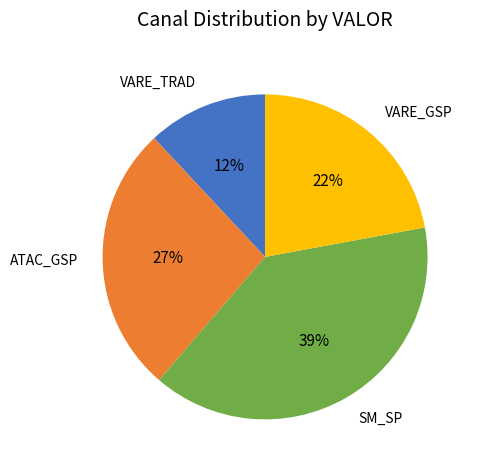

Approximately how many times larger is the value at ATAC_GSP compared to VARE_GSP?

1.2